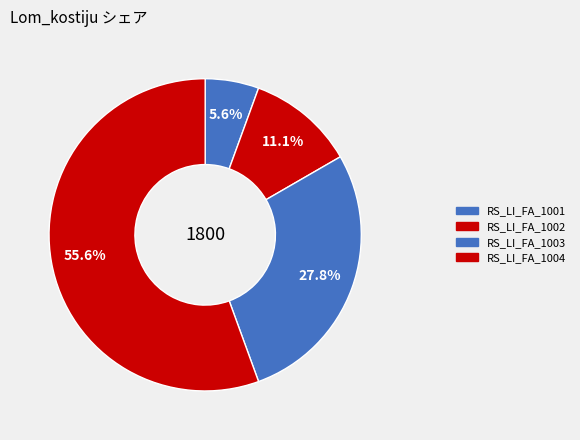

How many segments does this pie chart have?

4